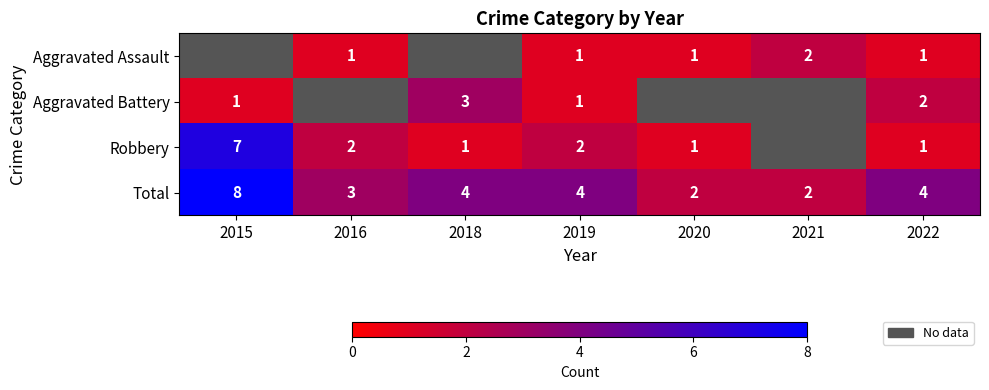

Is the value of Aggravated Battery at 2022 greater than the value of Aggravated Assault at 2016?

Yes